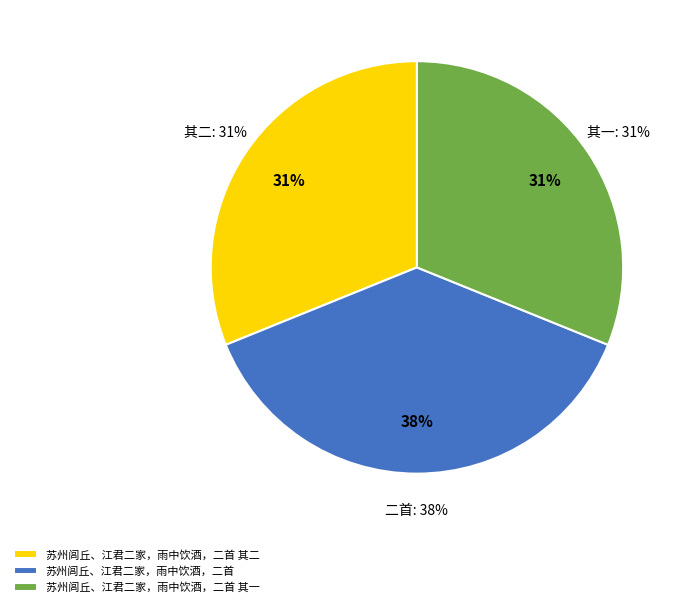

How many slices are in this pie chart?

3